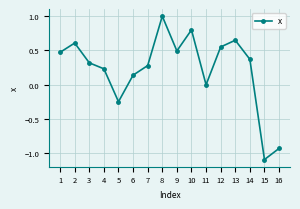

Is it true that the value at 1 is 0.7?

False